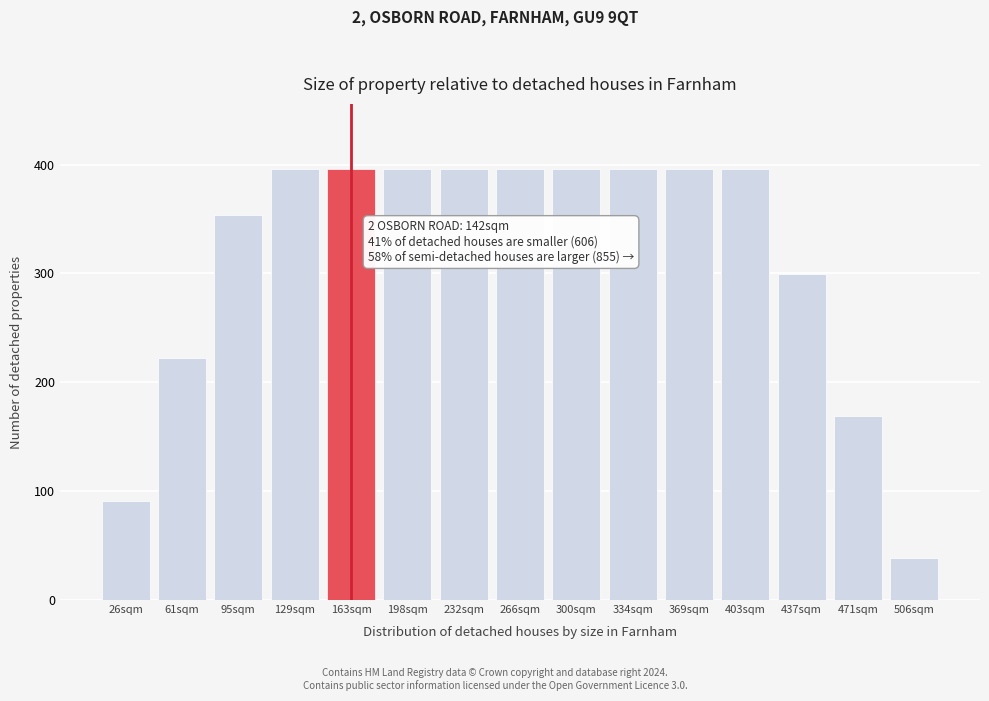

Reading left to right, what are all the values shown in this chart?

90.7	221.9	353.8	396.4	396.4	396.4	396.4	396.4	396.4	396.4	396.4	396.4	299.9	169.5	38.6